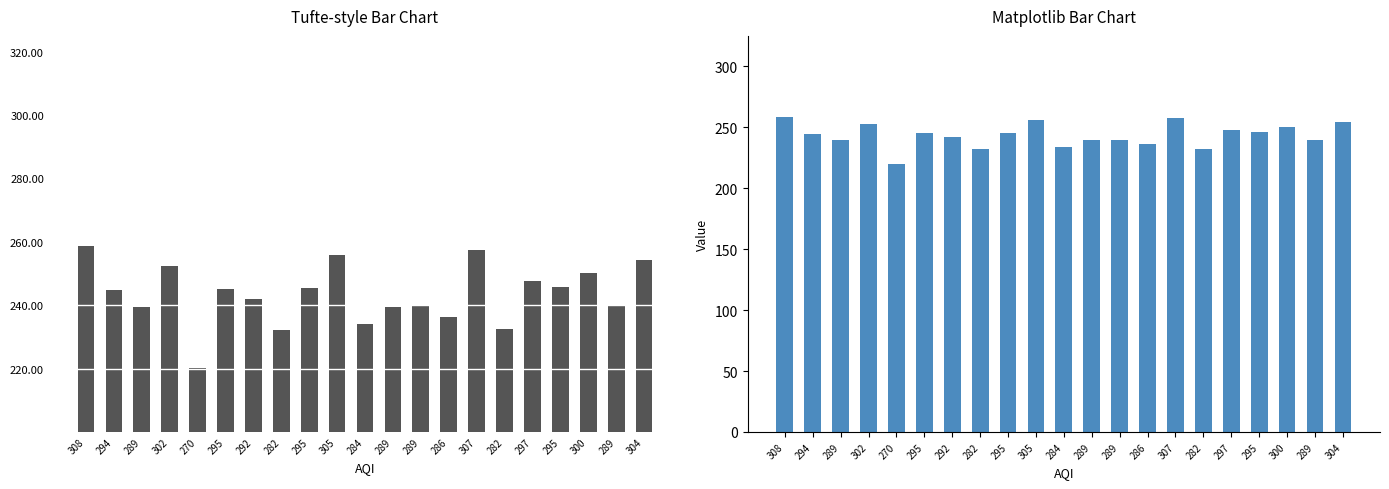

What is the label of the 9th bar from the right?

289